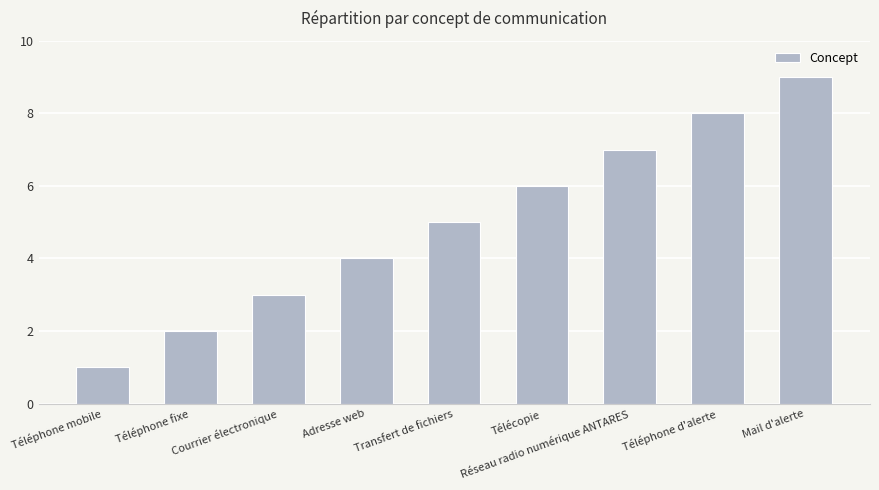

Reading left to right, list all the values displayed in this chart.

1	2	3	4	5	6	7	8	9